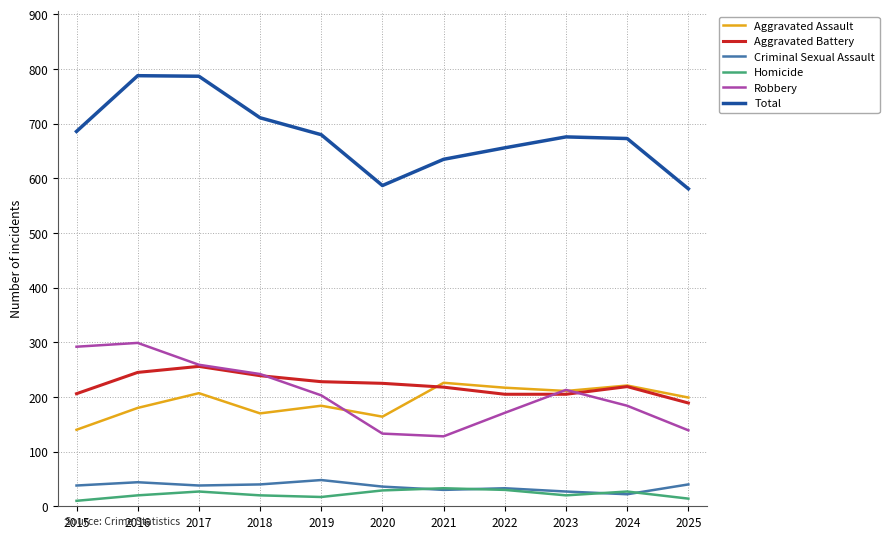

True or false: Aggravated Assault and Total cross at least once.

False